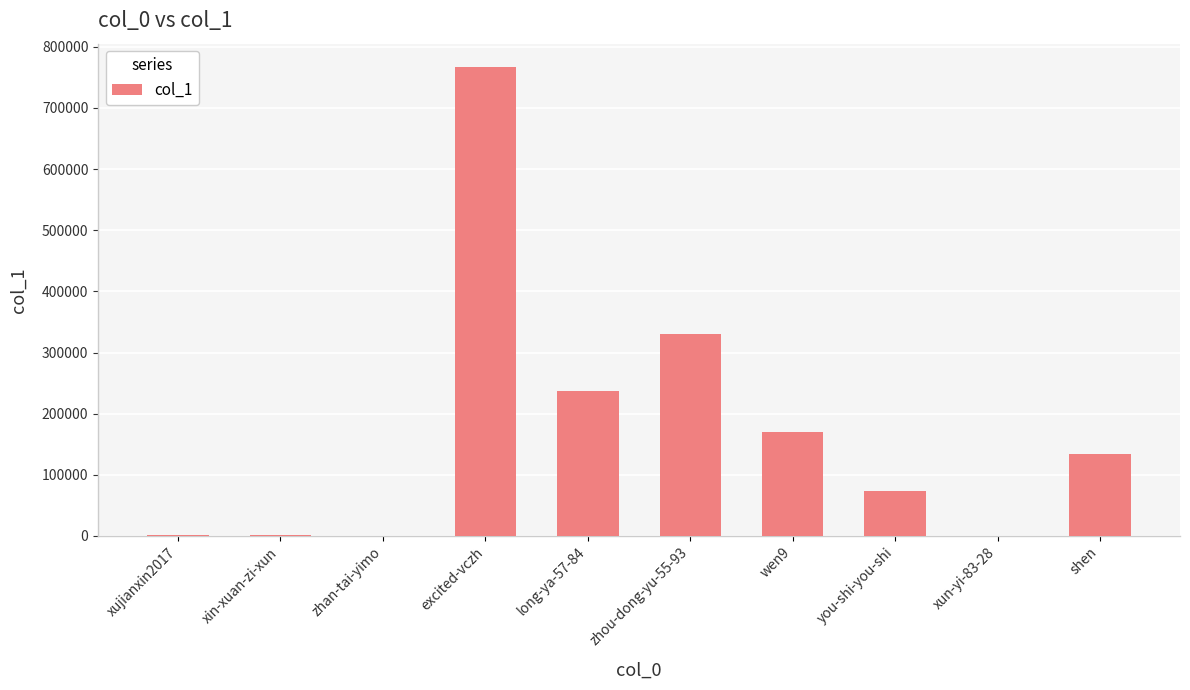

How many data points does each series have?

10